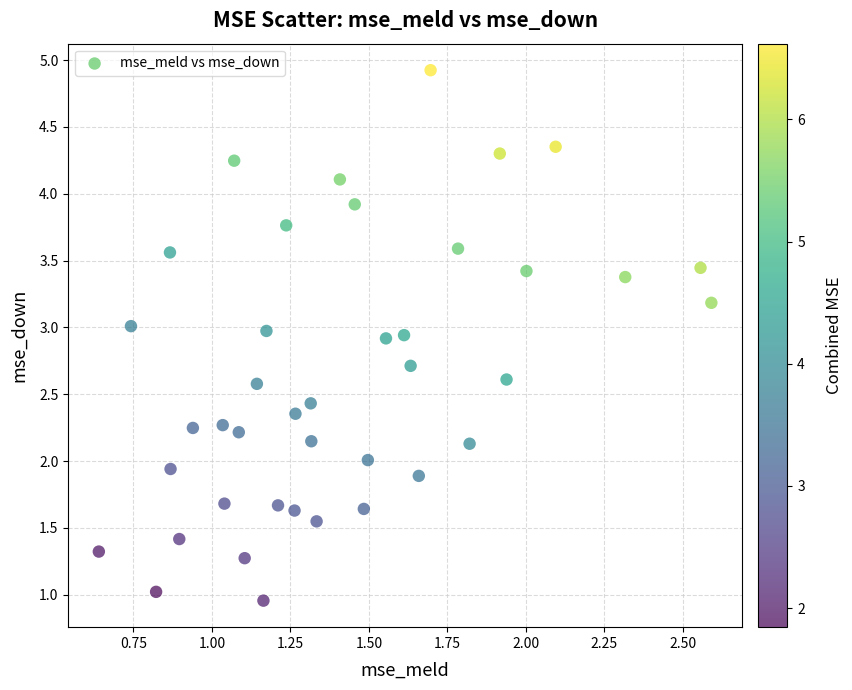

What is the range of X values (max minus min)?

2.0